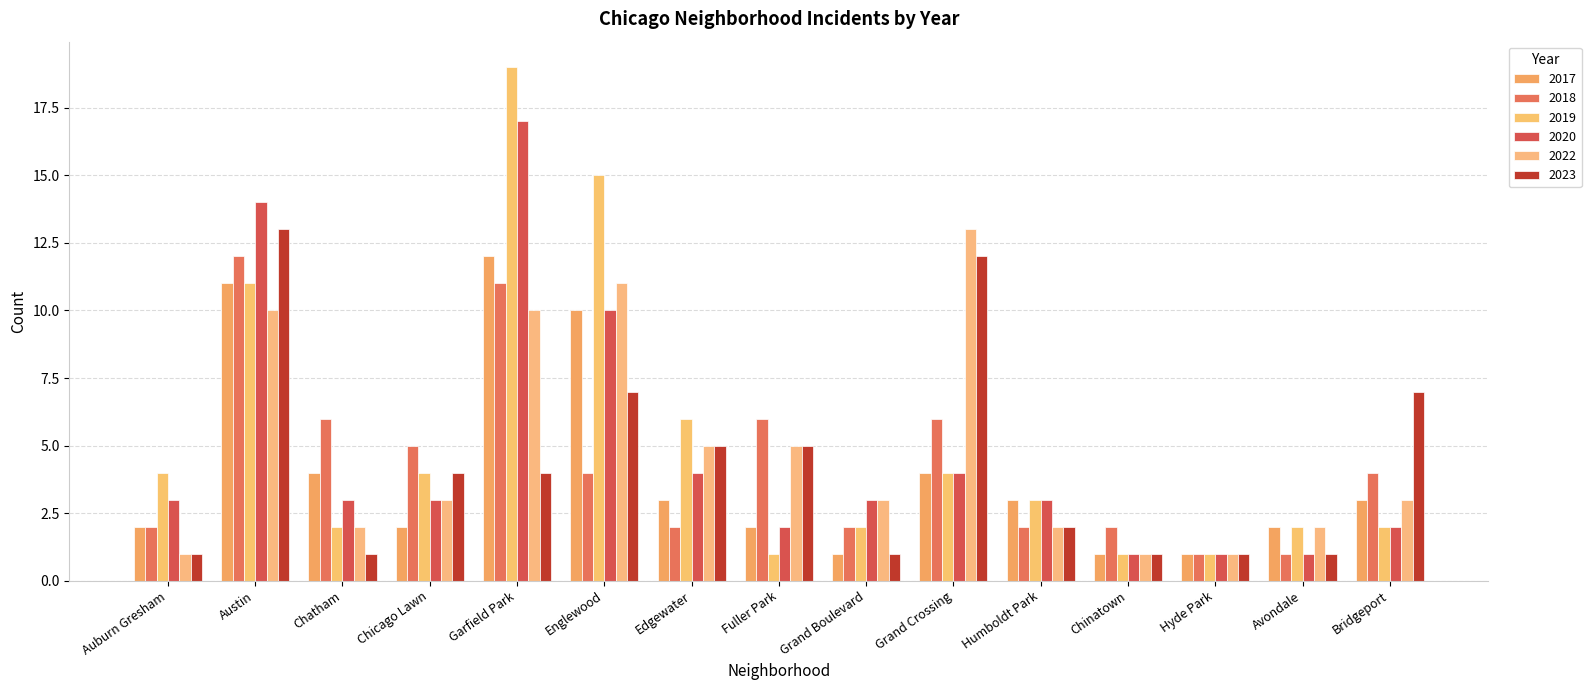

What is the label of the 10th bar from the right?

Englewood